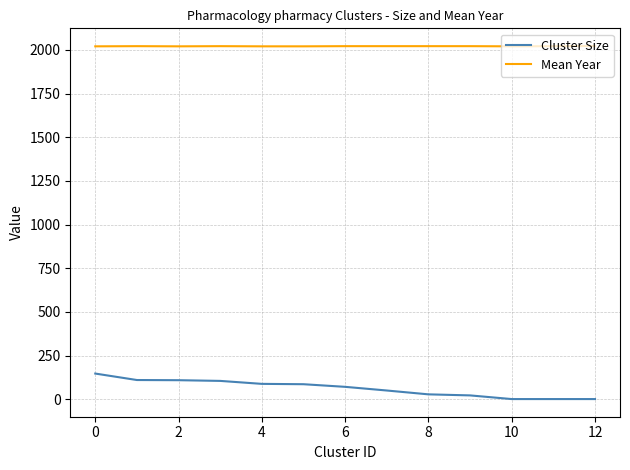

What is the highest value of the Mean Year series?

2022